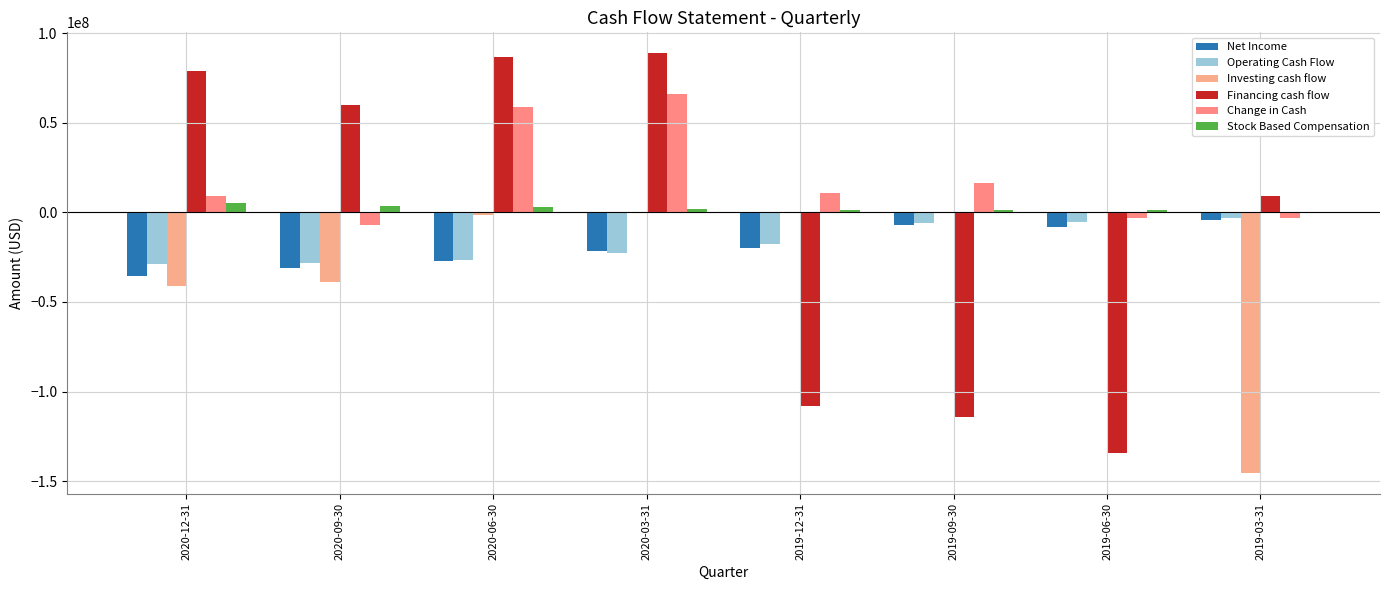

Reading left to right, extract all data points from this chart.

Net Income: -35249000	-30921000	-27260000	-21534000	-19689000	-6880600	-8341400	-4206600
Operating Cash Flow: -28684000	-28017000	-26311000	-22482000	-17791000	-5981000	-5625600	-3136000
Investing cash flow: -41340000	-38640000	-1399000	-379000	-210000	-53000	-24000	-145205500
Financing cash flow: 78898000	59845000	86690000	88742000	-108267600	-114349600	-134223600	9121200
Change in Cash: 8874000	-6812000	58980000	65881000	10621000	16518000	-2971600	-3117000
Stock Based Compensation: 4969000	3624000	2936000	2068000	1304000	1390000	1427000	0